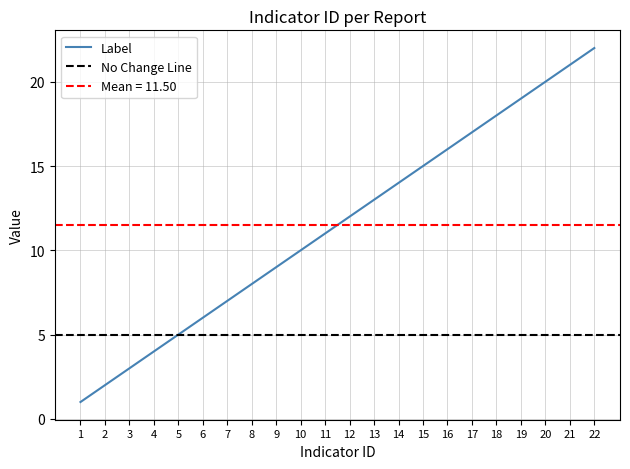

What is the change in value from 5 to 9?

+4